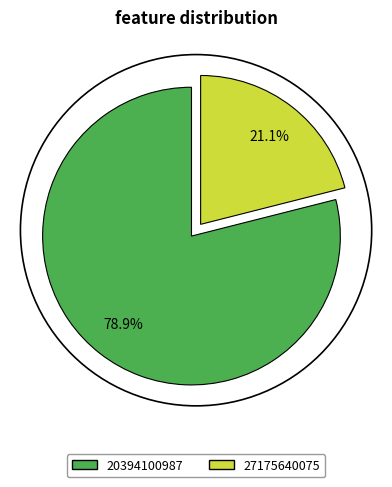

What is the total percentage of 20394100987 and 27175640075?

100.0%